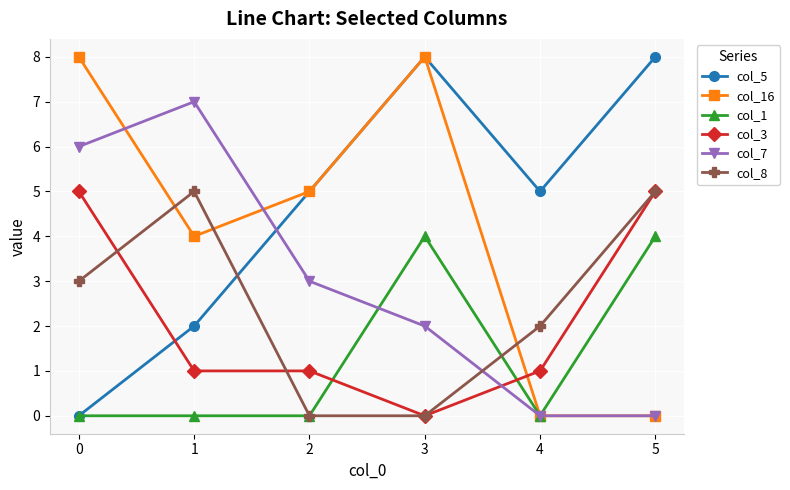

Does the chart display data point markers on the line(s)?

Yes